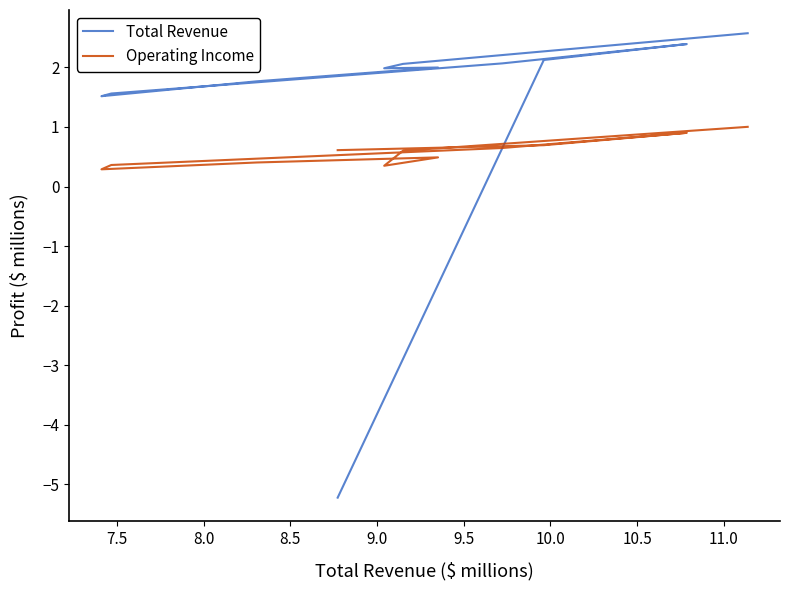

Where is the first local maximum for Total Revenue?

8.5